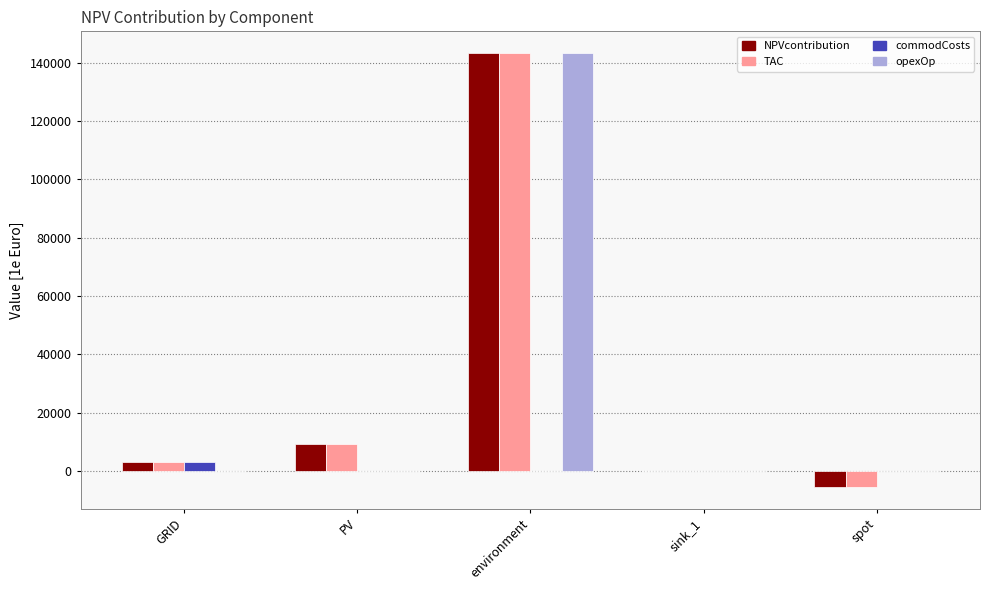

What is the sum of all NPVcontribution values?

149899.5